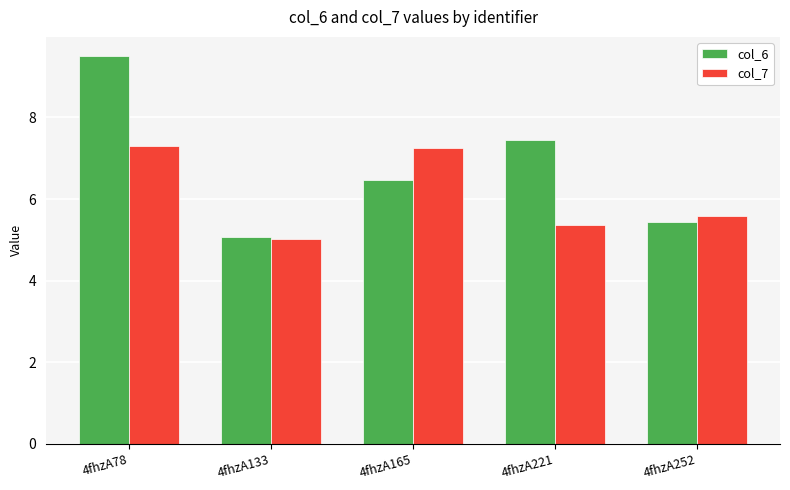

List the series in order of their overall mean, highest first.

col_6, col_7